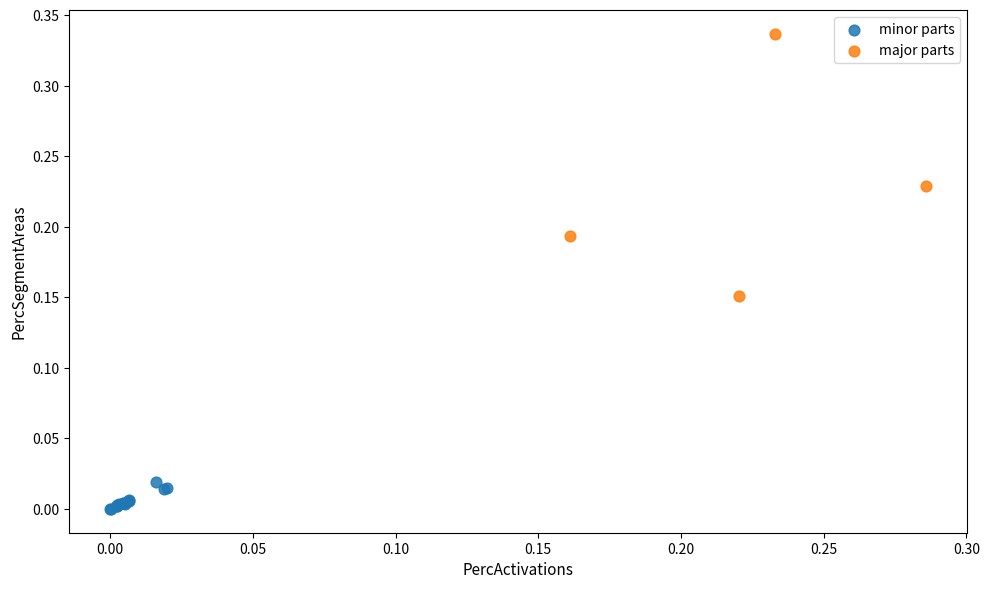

Which series contains the lowest Y value?

minor parts